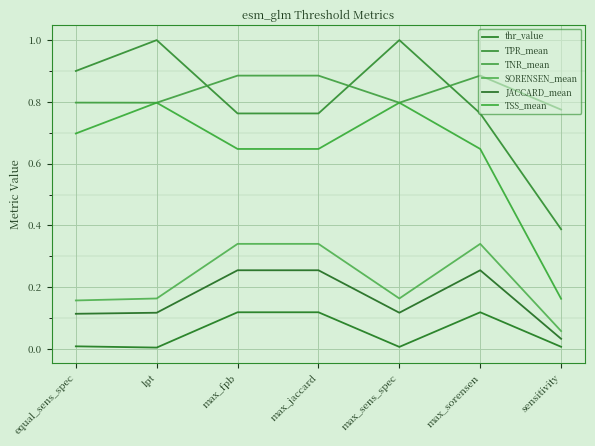

True or false: thr_value and TSS_mean intersect in this chart.

False